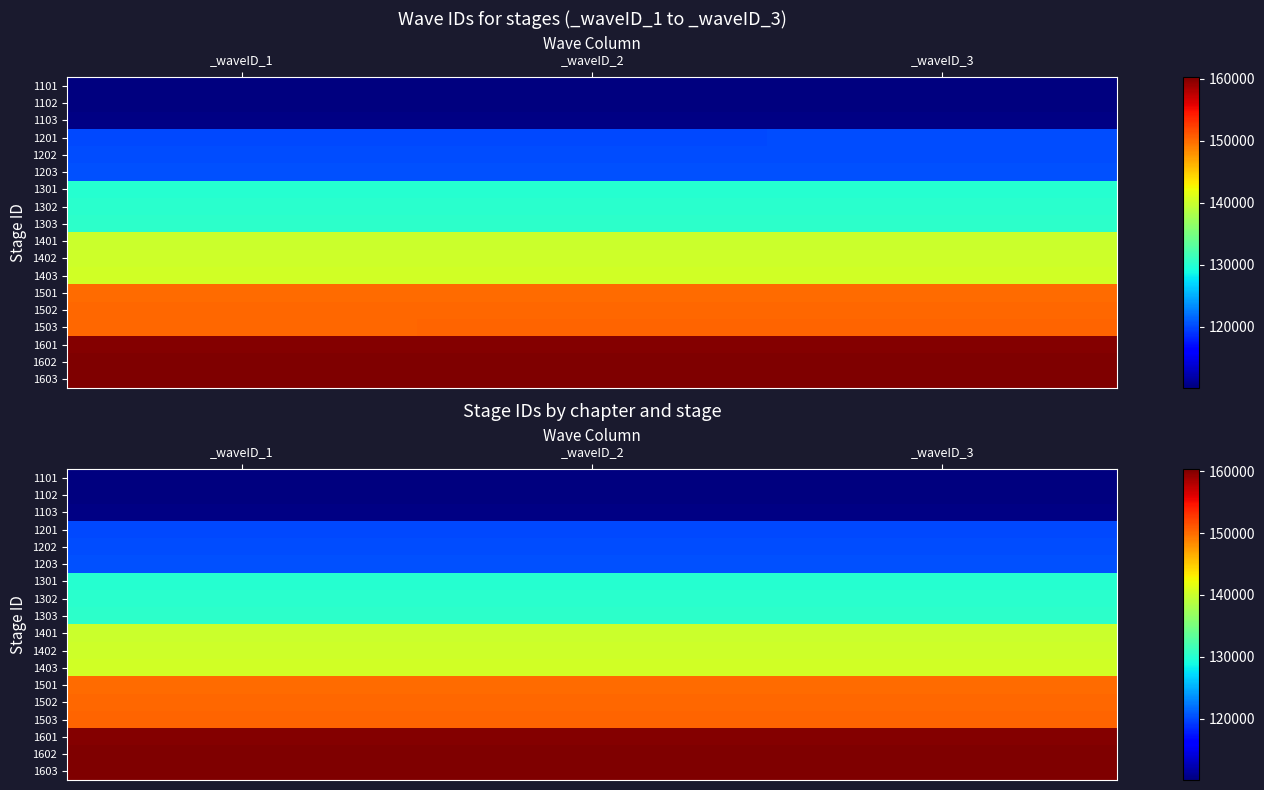

Between _waveID_2 and _waveID_3, which series saw the biggest shift?

1101